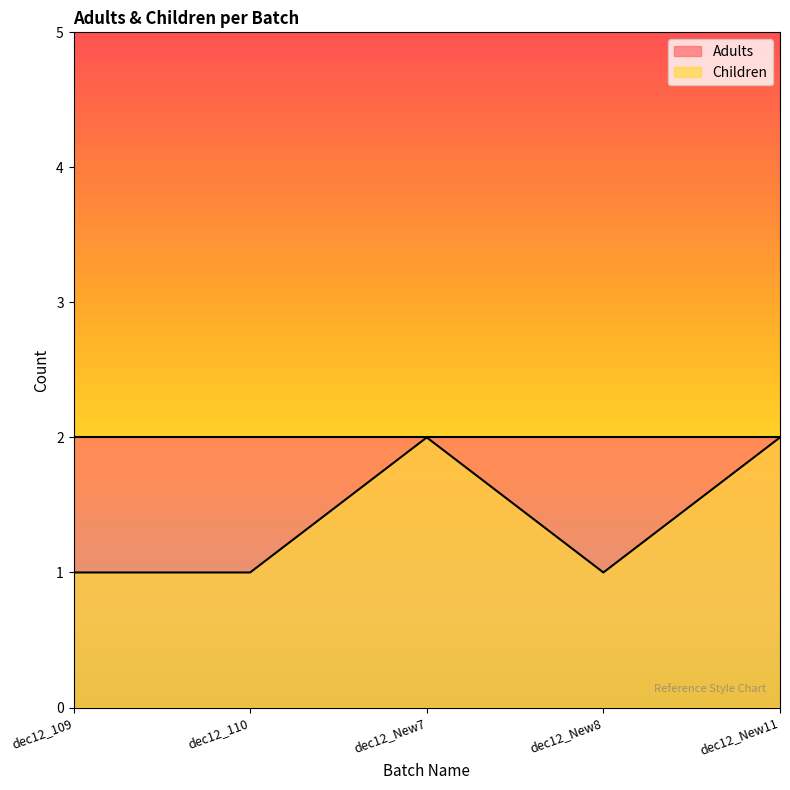

What is the minimum value shown in the chart?

1